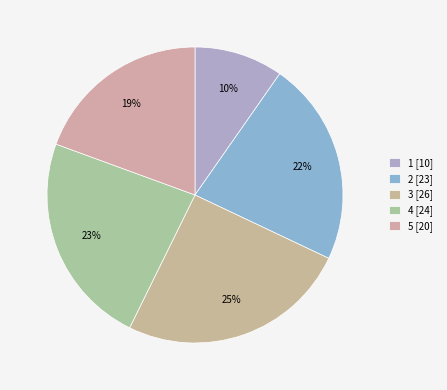

Do 5 and 3 together represent more than half of the pie?

No